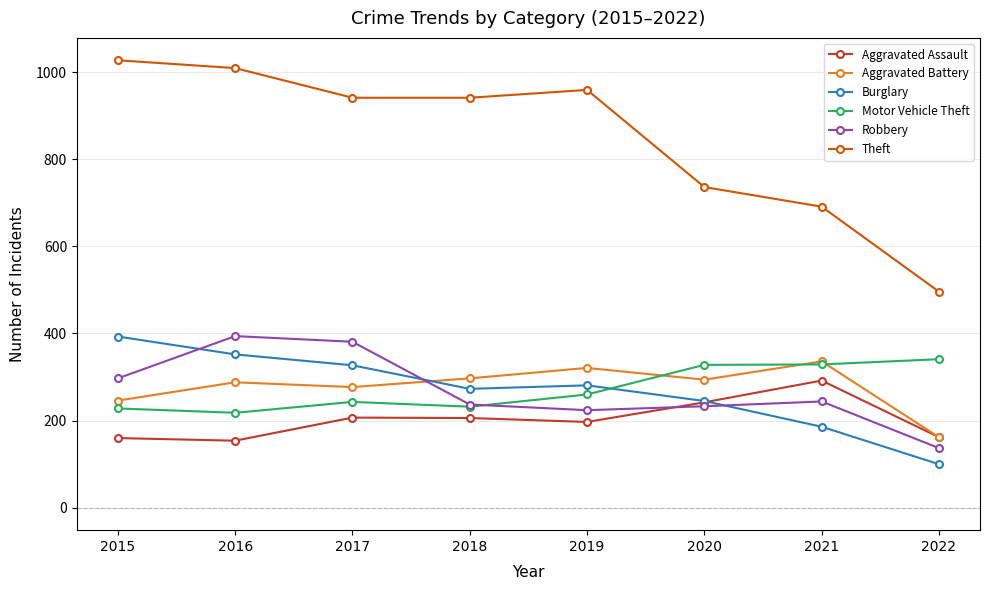

How many lines are shown in the chart?

6